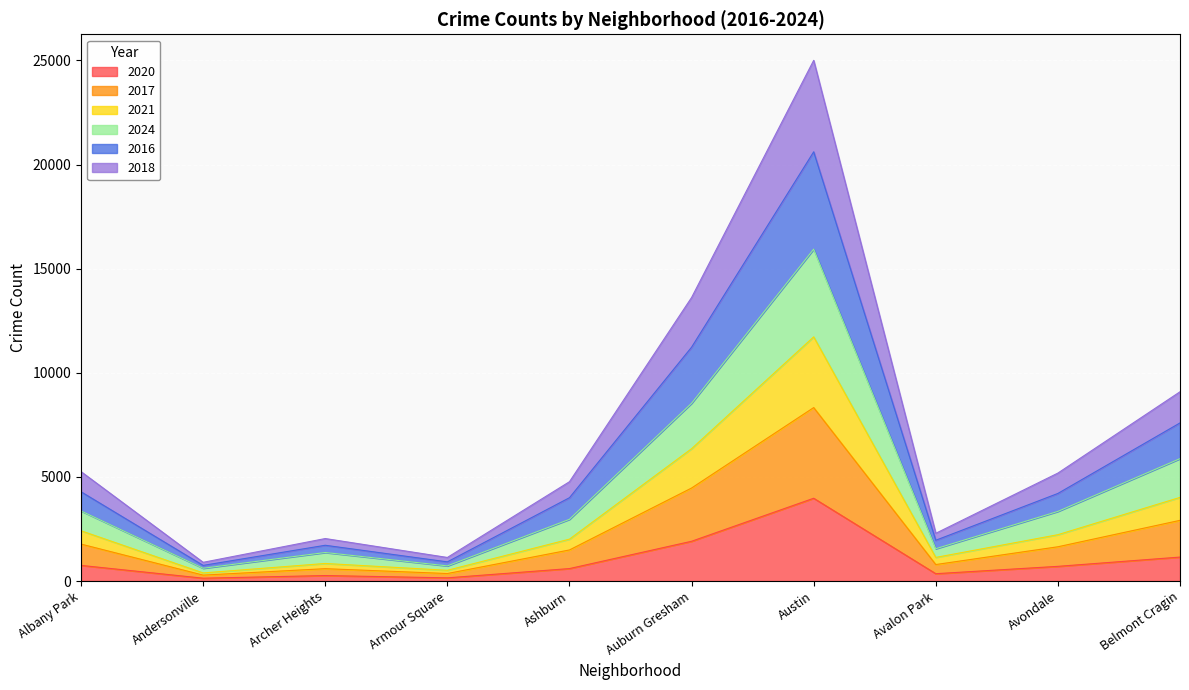

At which category is the sum across all series the highest?

Austin